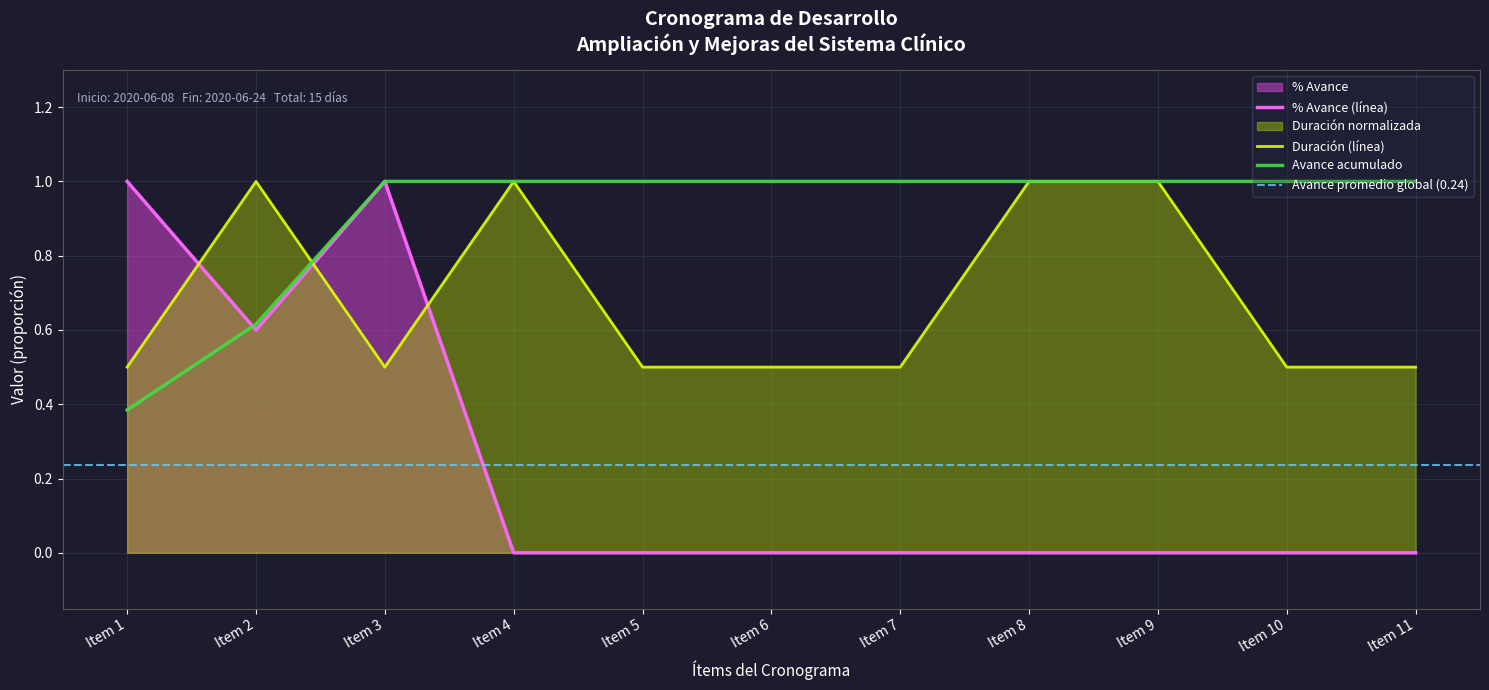

What is the sum of all % Avance values?

2.6